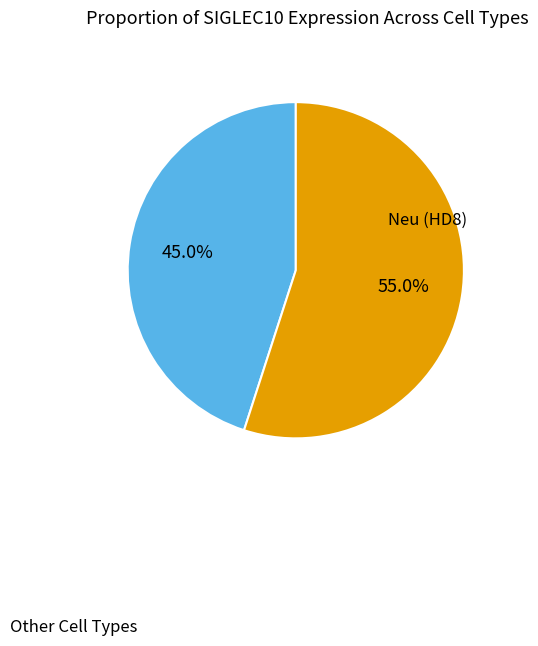

To the nearest percent, what is the average slice percentage?

50%